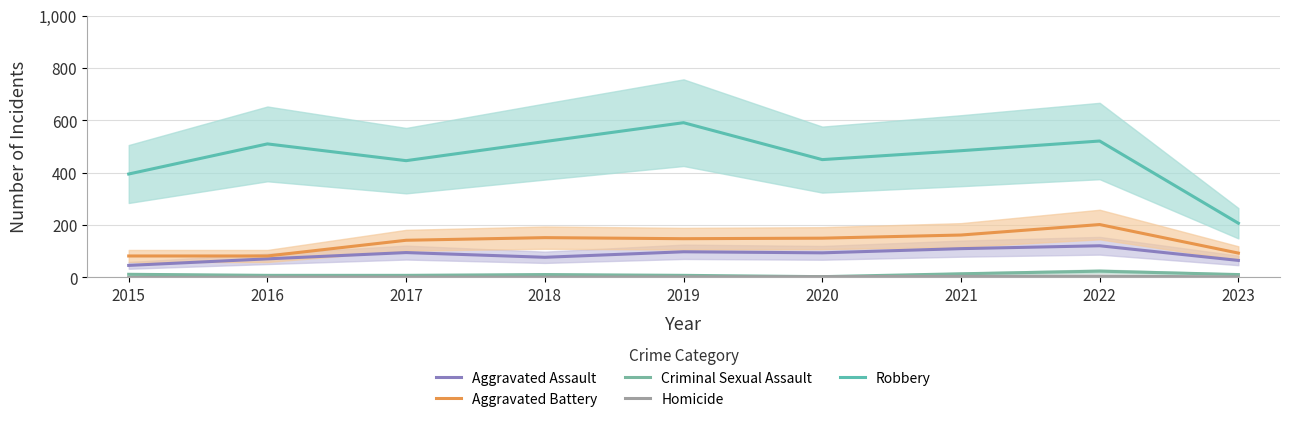

Which category has the highest value in the Robbery series?

2019